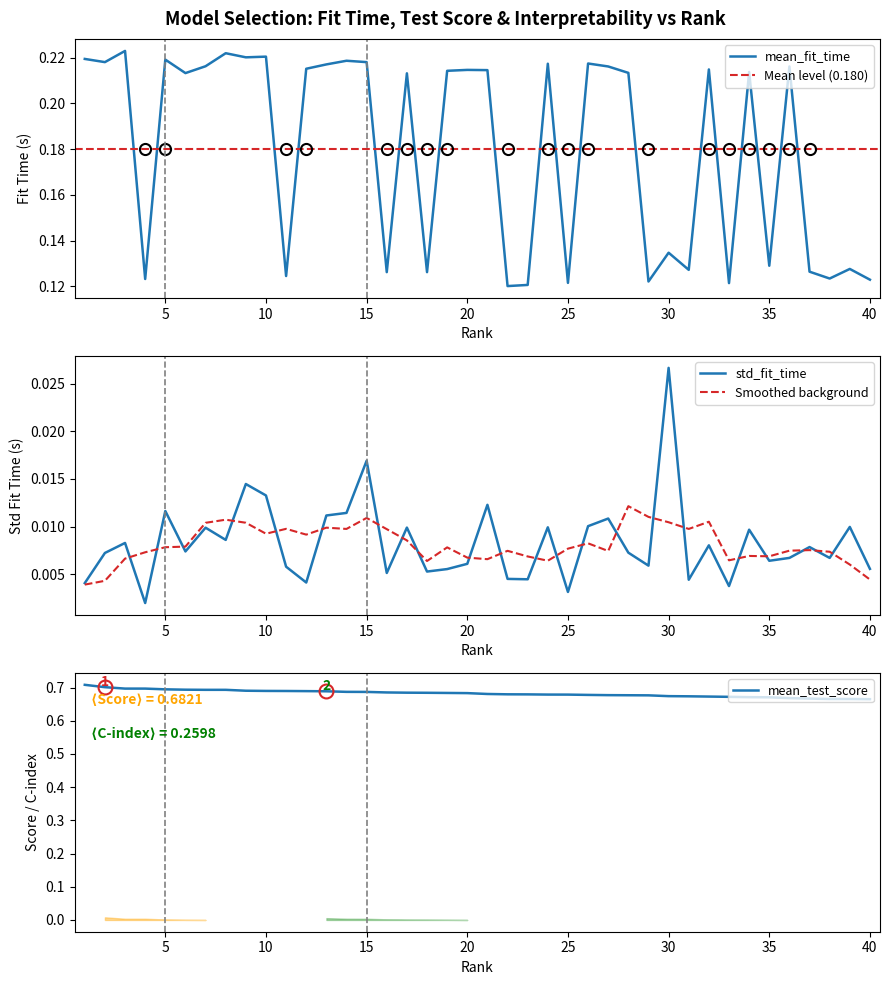

What value does the mean_test_score series have at 6?

0.7